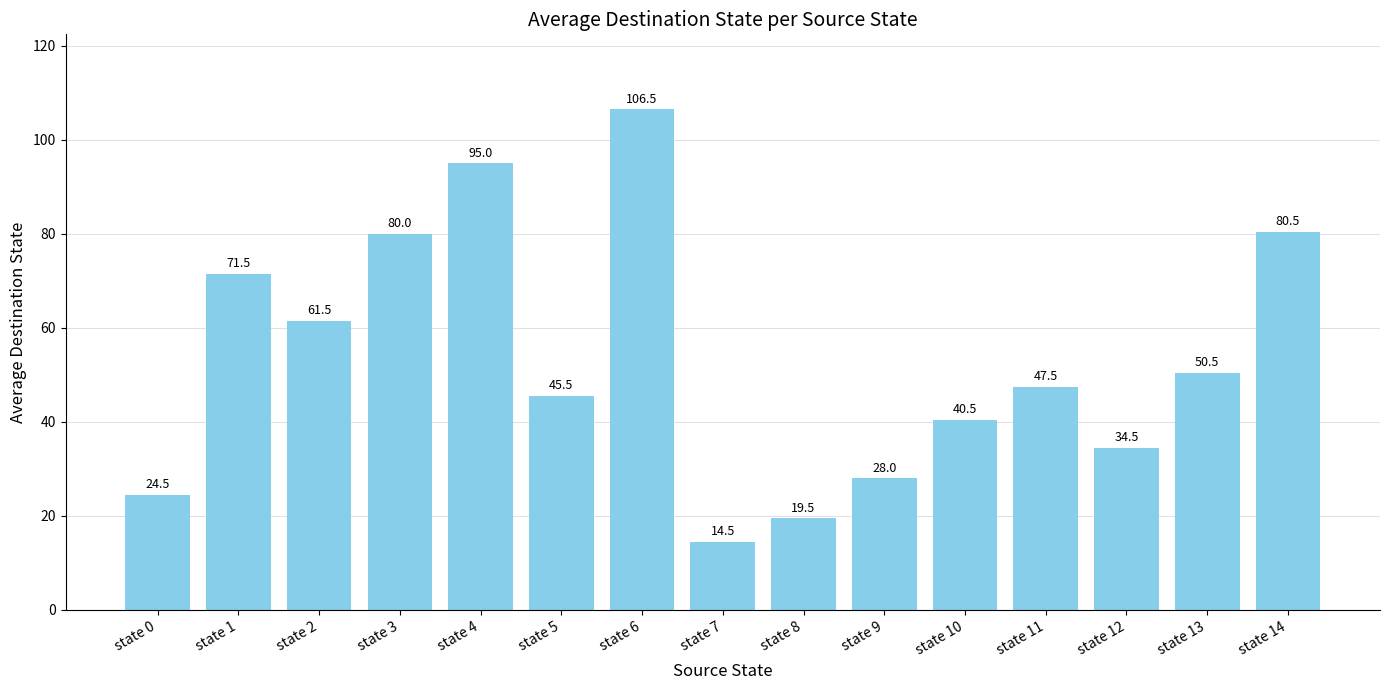

Which category has the lowest value across all series?

state 7